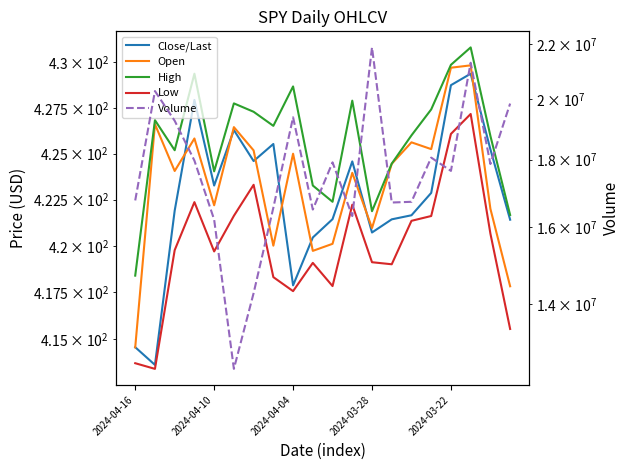

Which series has the largest total across all categories?

Volume